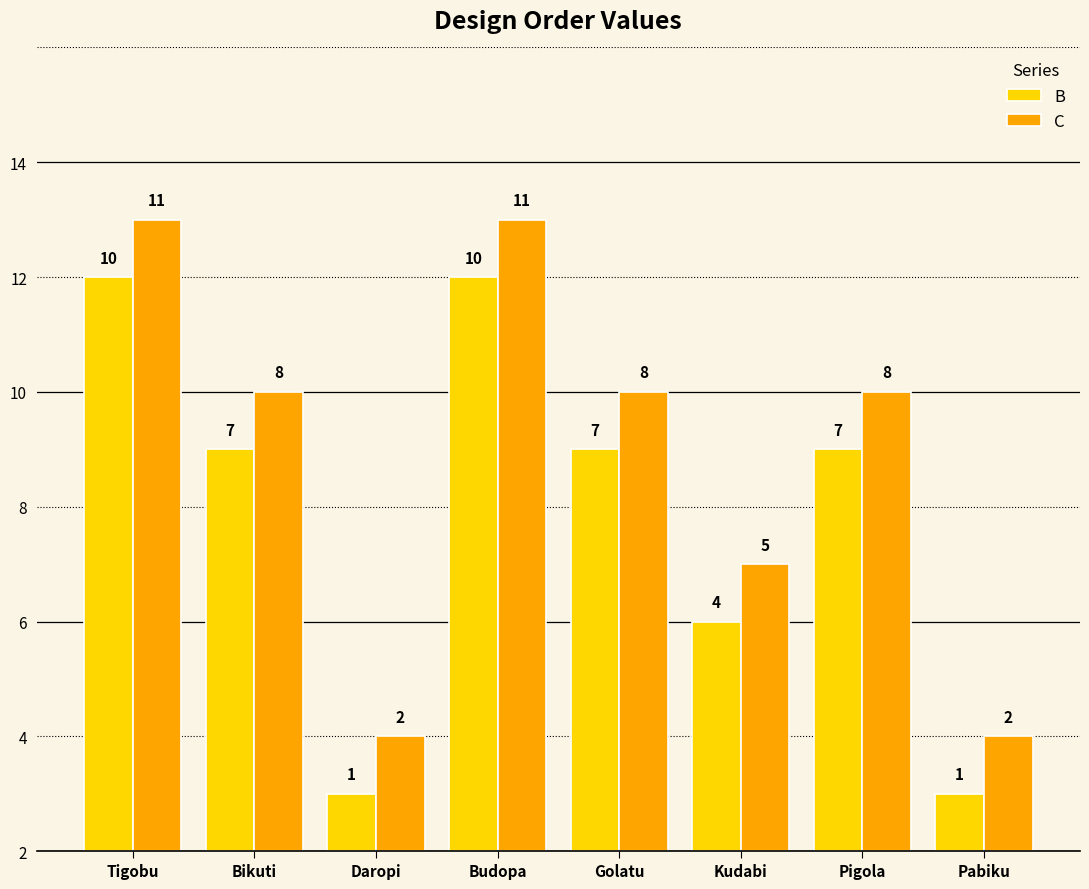

Which series has the largest range (max minus min)?

B